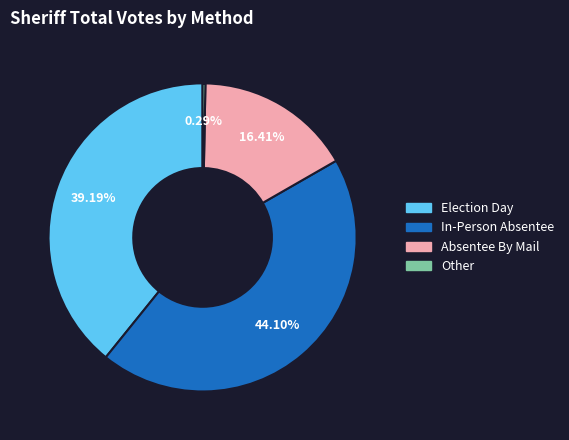

To the nearest percent, what is the combined percentage of In-Person Absentee and Other?

44%